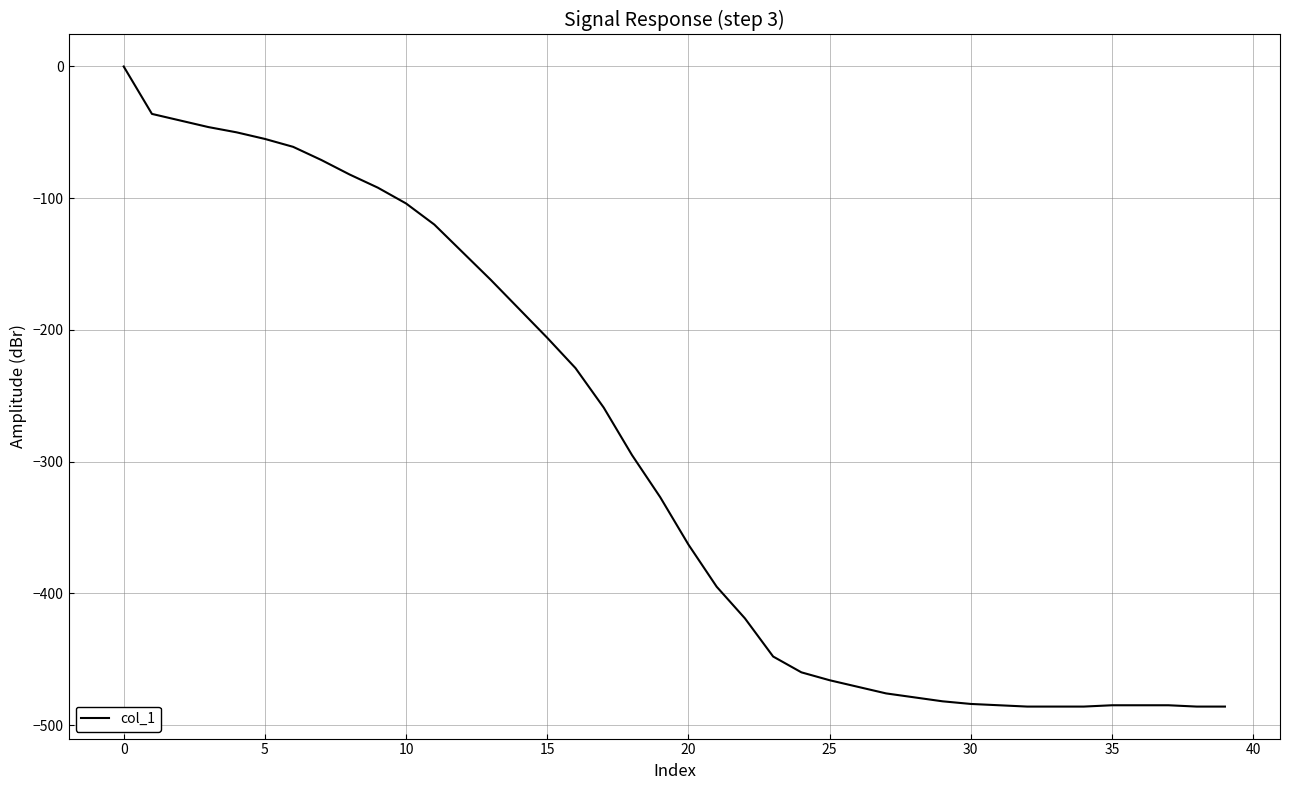

What is the smallest value displayed?

-486